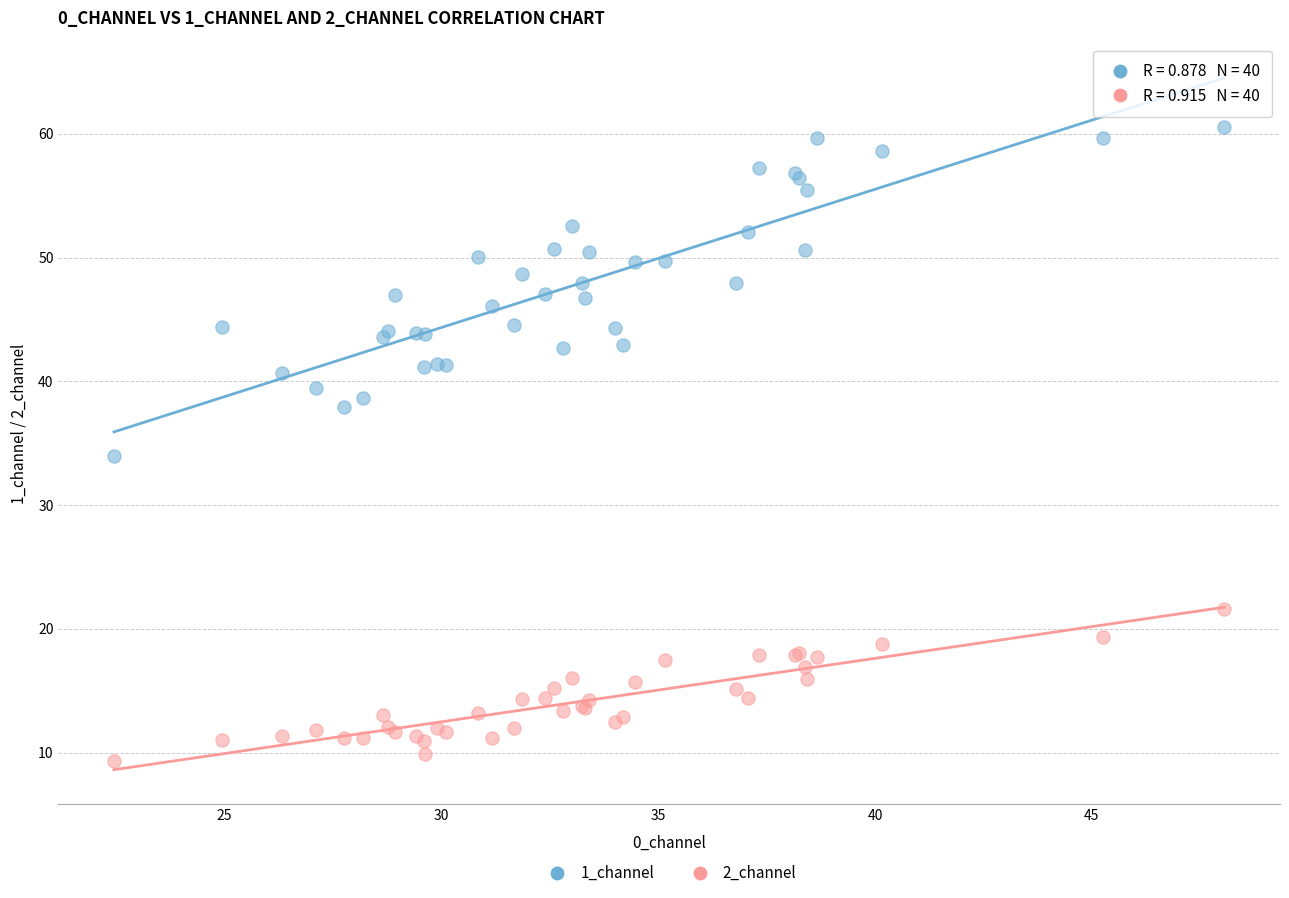

Which series has the widest spread of Y values?

1_channel